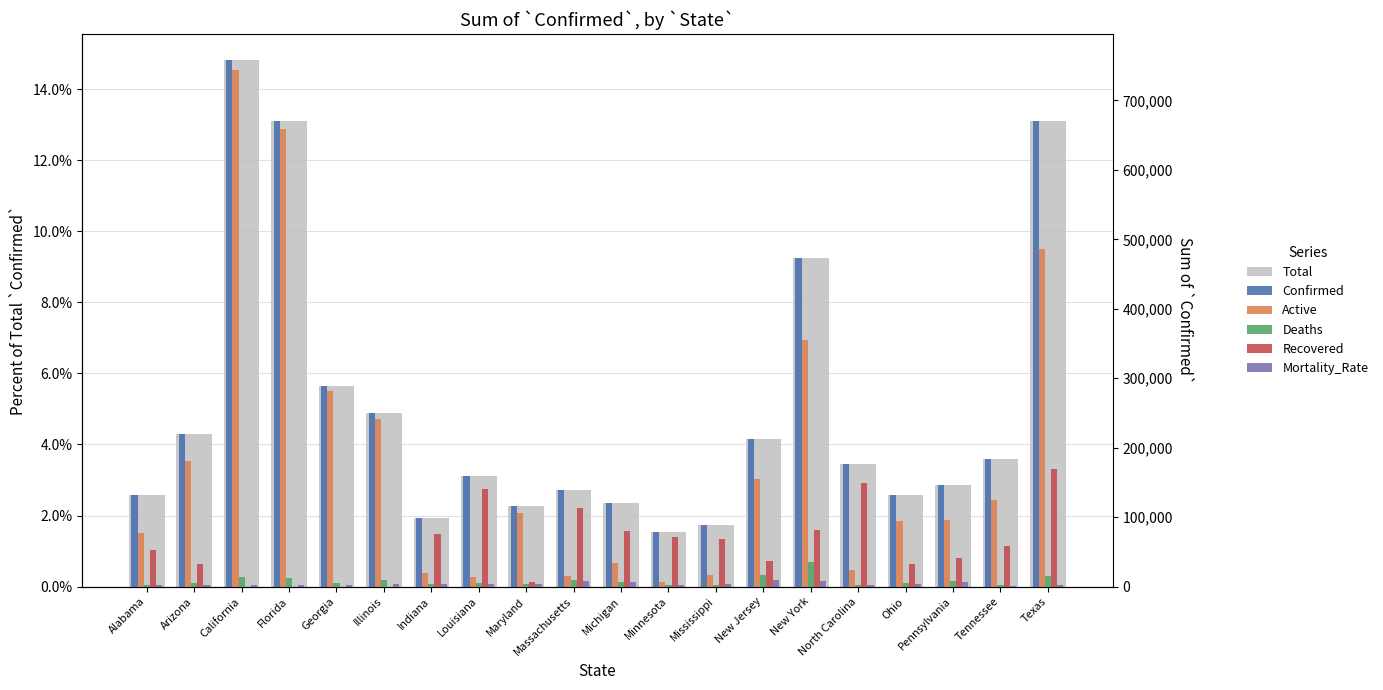

What is the sum of all Recovered values?

0.2